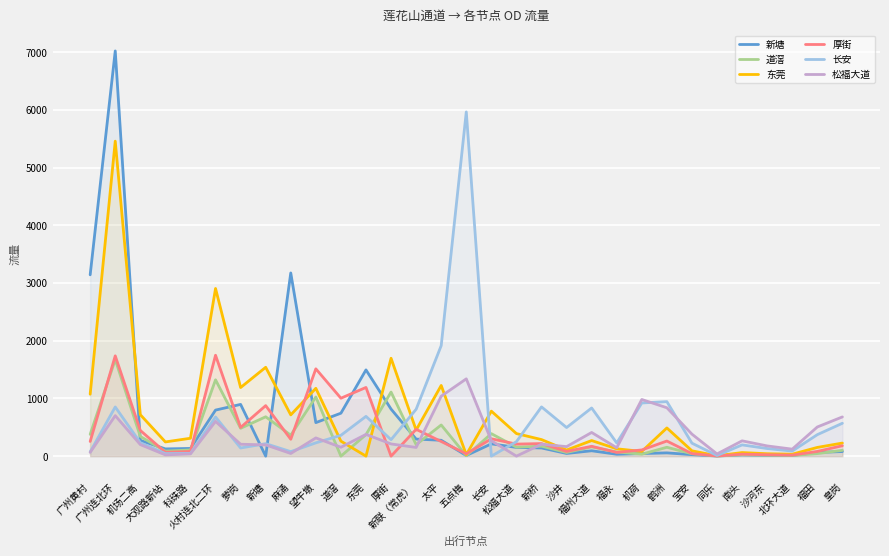

List the labels in order of 厚街 value, largest first.

火村连北二环, 广州连北环, 望牛墩, 东莞, 道滘, 新塘, 萝岗, 新联（常虎）, 机场二高, 长安, 麻涌, 鹤洲, 广州黄村, 太平, 新桥, 松福大道, 皇岗, 福州大道, 机荷, 福田, 沙井, 科珠路, 大观路新站, 福永, 宝安, 五点梅, 南头, 沙河东, 北环大道, 同乐, 厚街